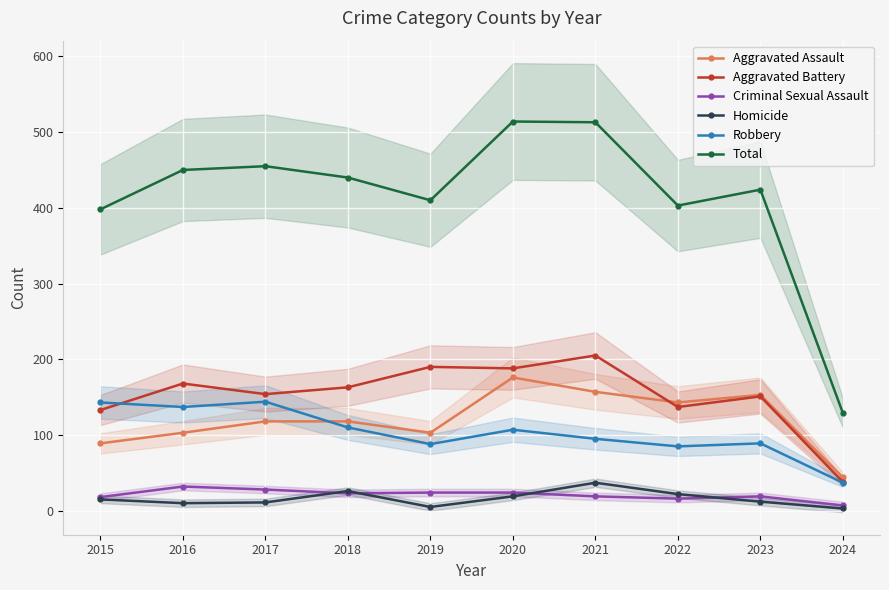

The value of Robbery at 2023 is 89. True or false?

True